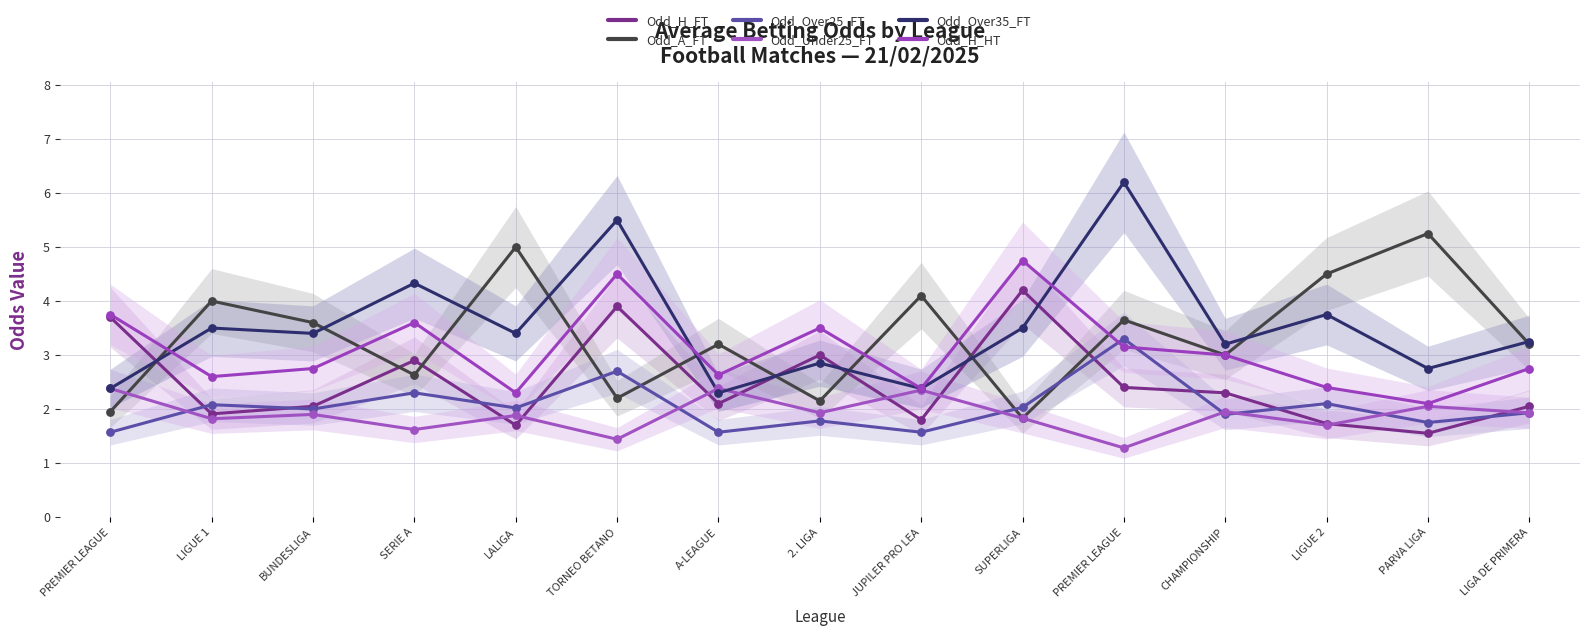

At how many categories does at least one series exceed 3?

15